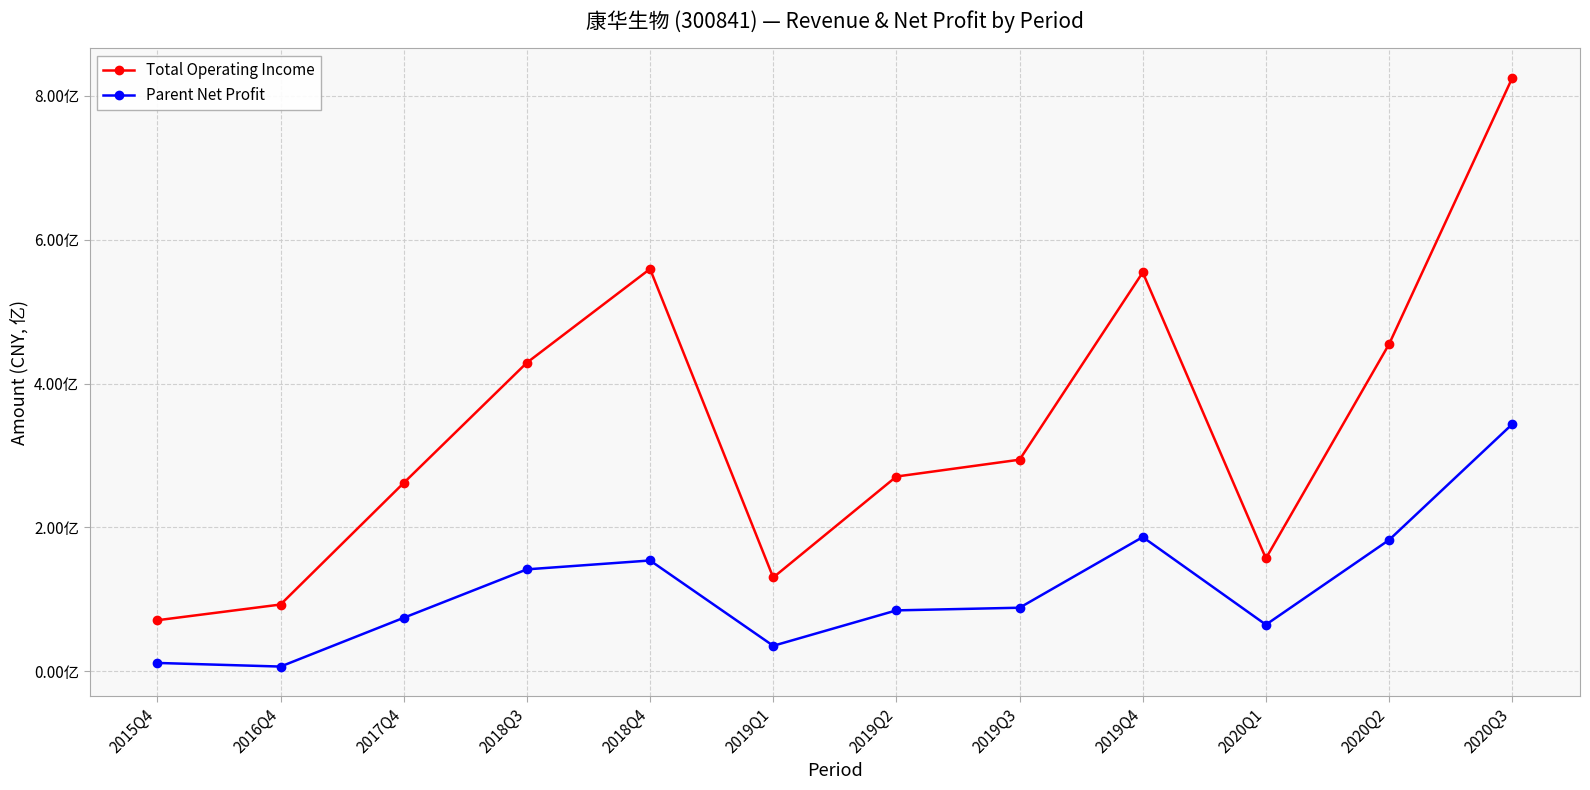

What is the spread (max minus min) of values at 2018Q4?

405327856.6